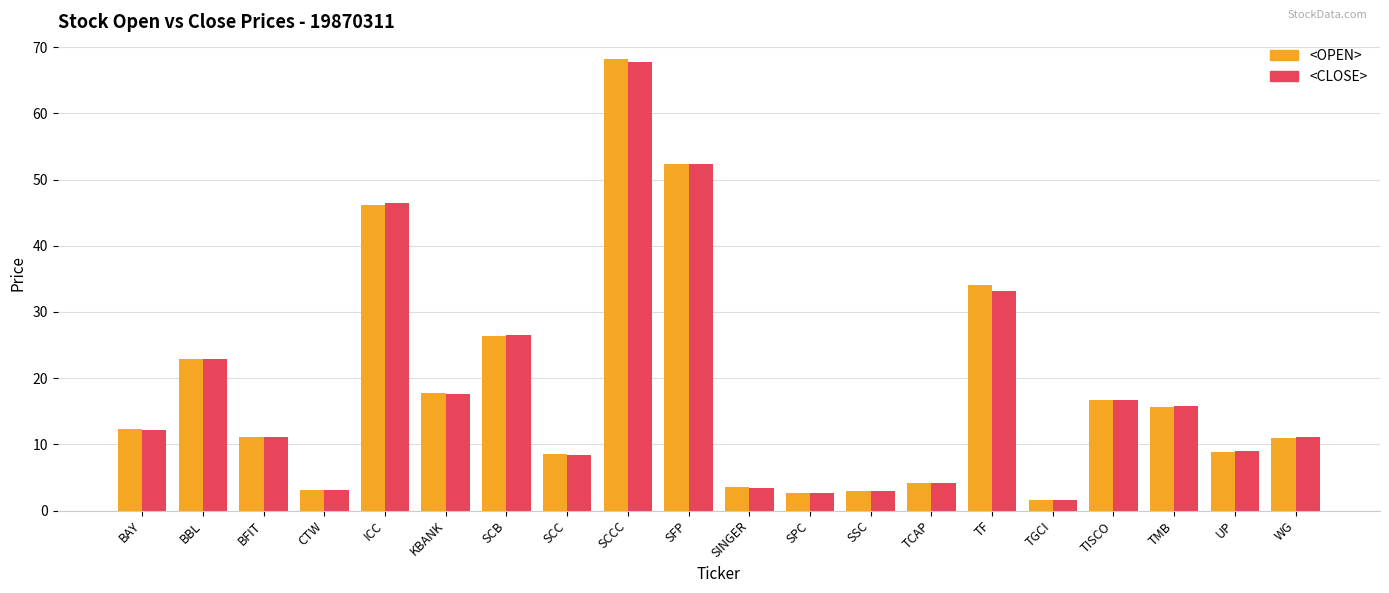

What is the difference between the maximum and second lowest values in the <OPEN> series?

65.6